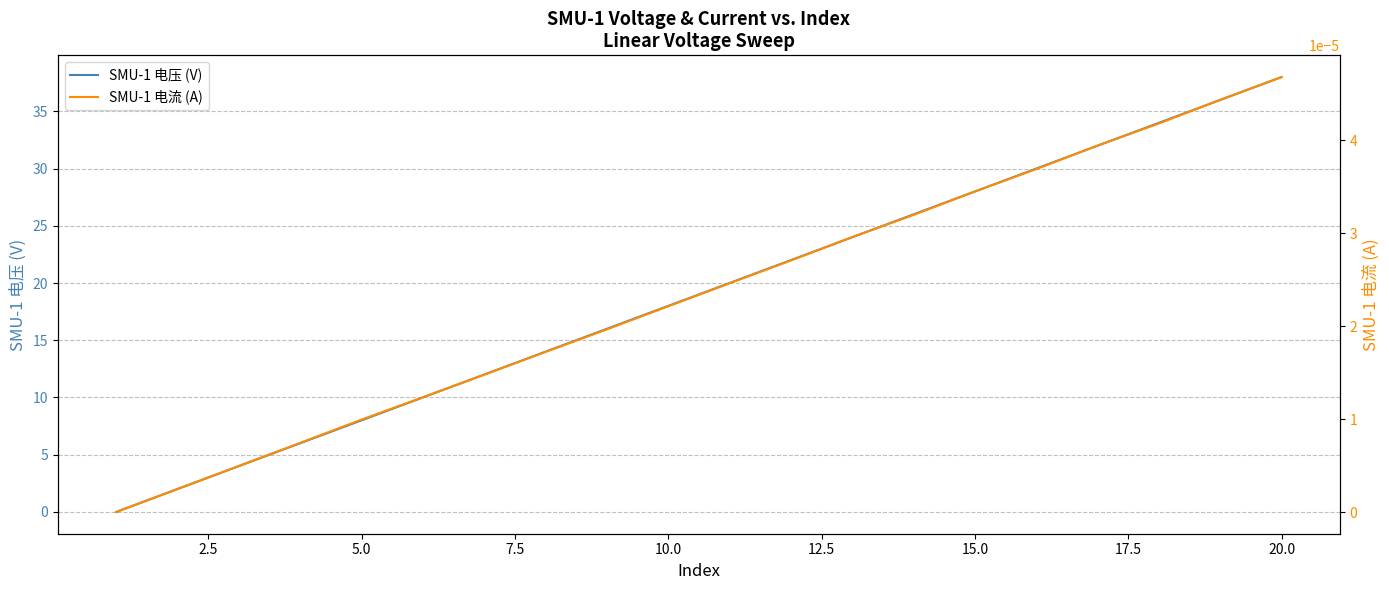

At which label does SMU-1 电压 (V) reach its peak?

20.0